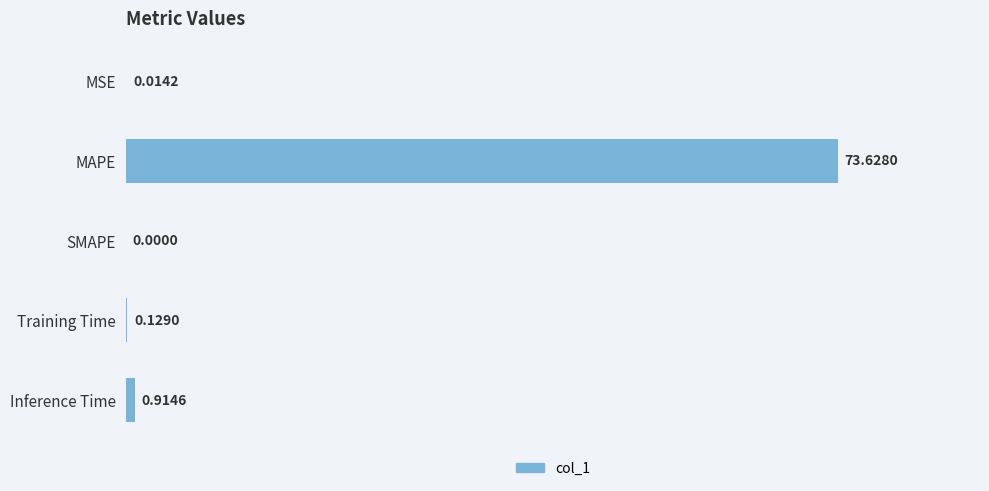

At which label is the value closest to 36?

Inference Time